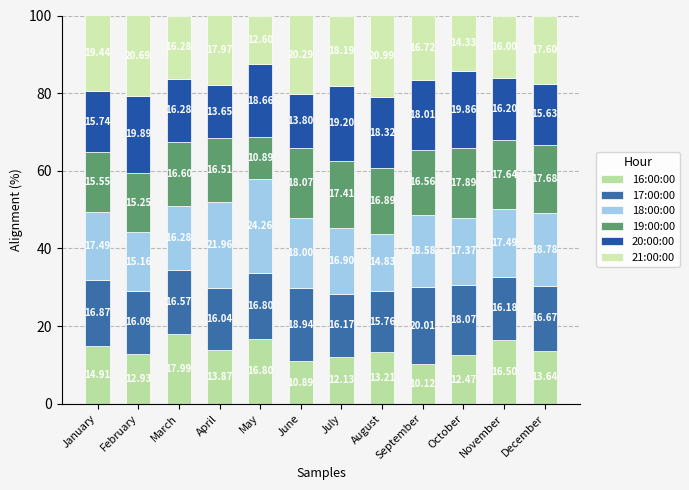

What is the average value of the 16:00:00 series?

13.8